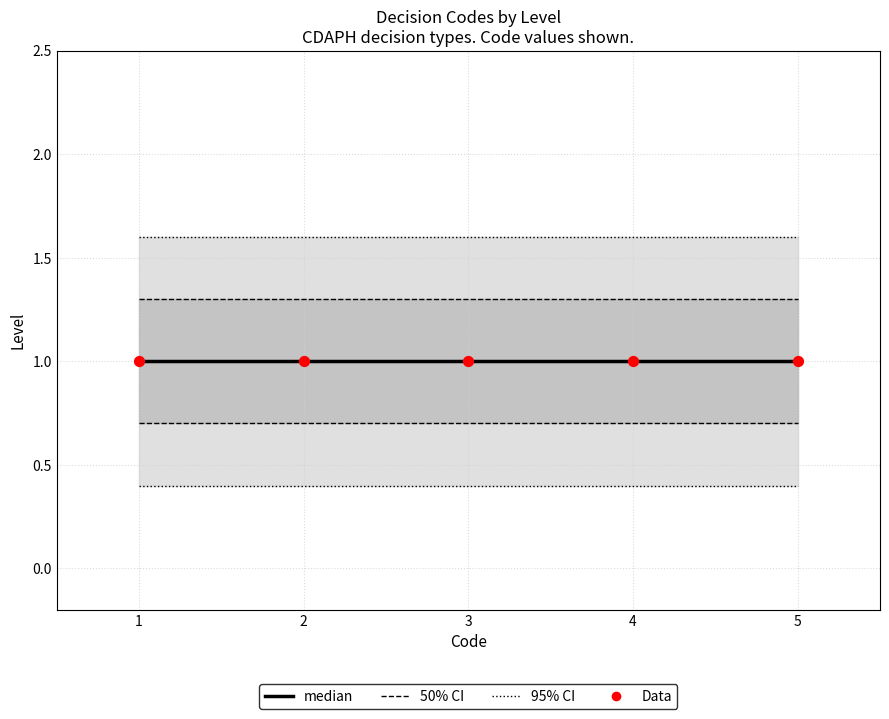

Which series has the widest spread of Y values?

95% CI